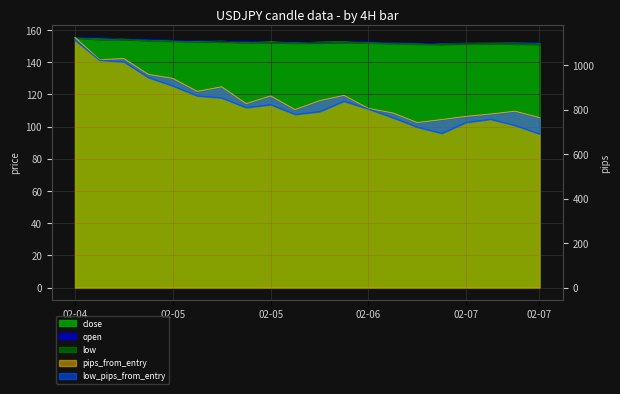

At which category is the sum across all series the highest?

02-04